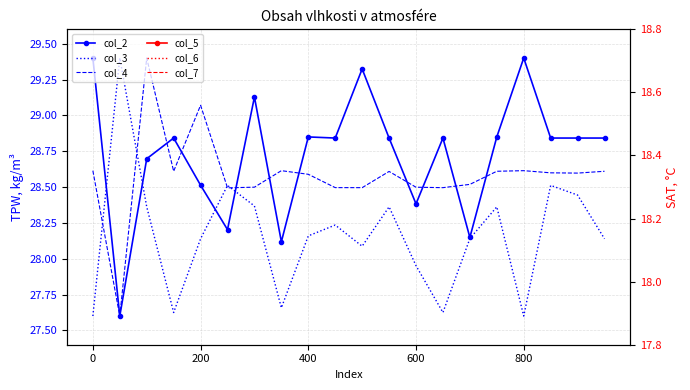

After their last crossing, which series has the higher values: col_3 or col_2?

col_2